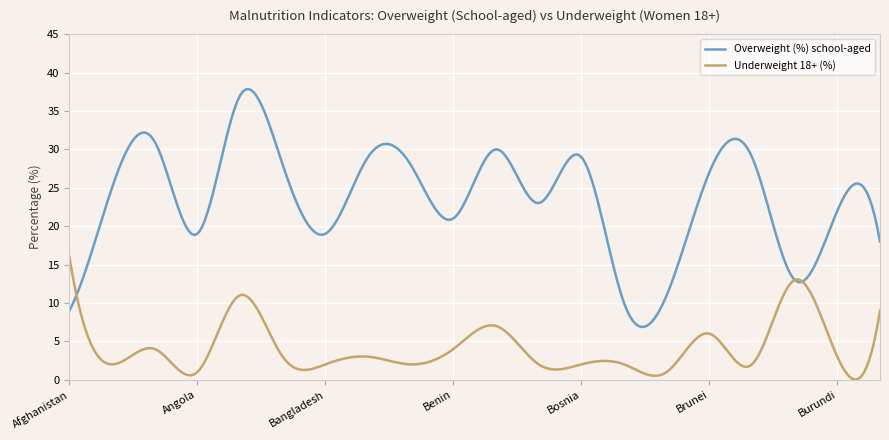

Count the number of categories in the chart.

300